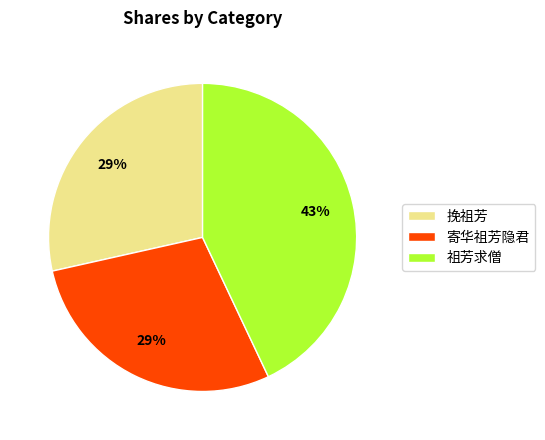

What is the largest slice in the pie chart?

祖芳求僧